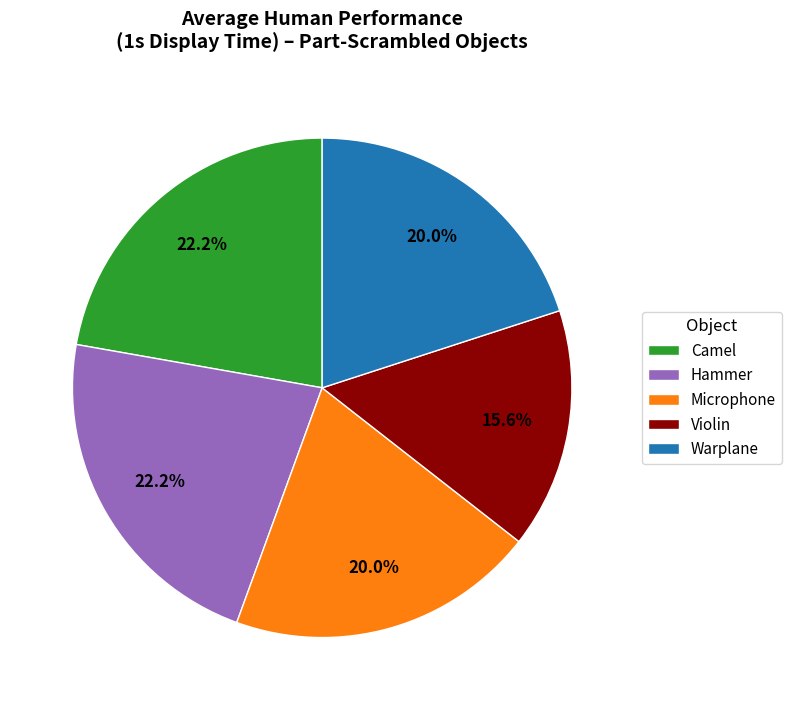

Which category has the smallest portion of the pie?

Violin